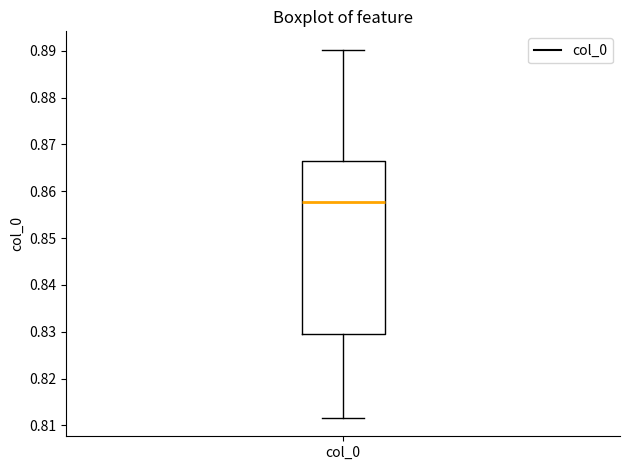

Read this box plot against the y-axis: the position of the median line, the range covered by the box, and the ends of both whiskers. The values are not printed on the chart, so give them approximately, as read against the axis.

median 0.858, box 0.830 to 0.866, whiskers 0.812 to 0.890